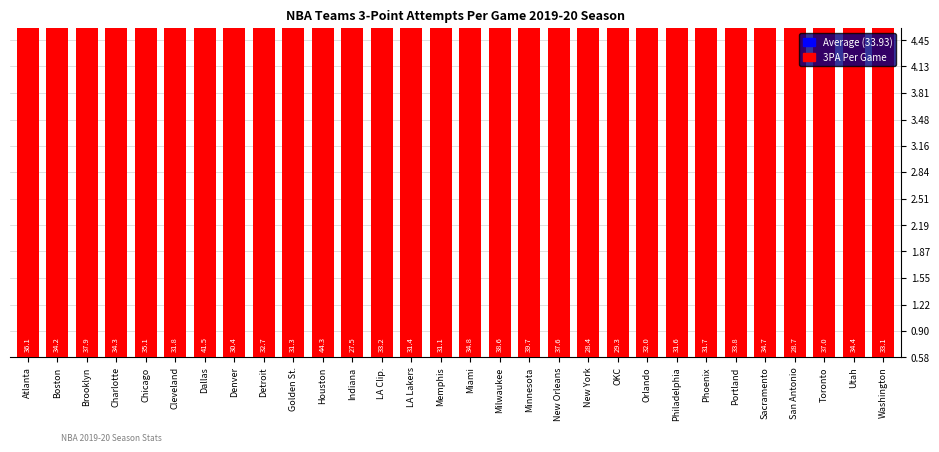

What is the change in value from Minnesota to Sacramento?

-5.0